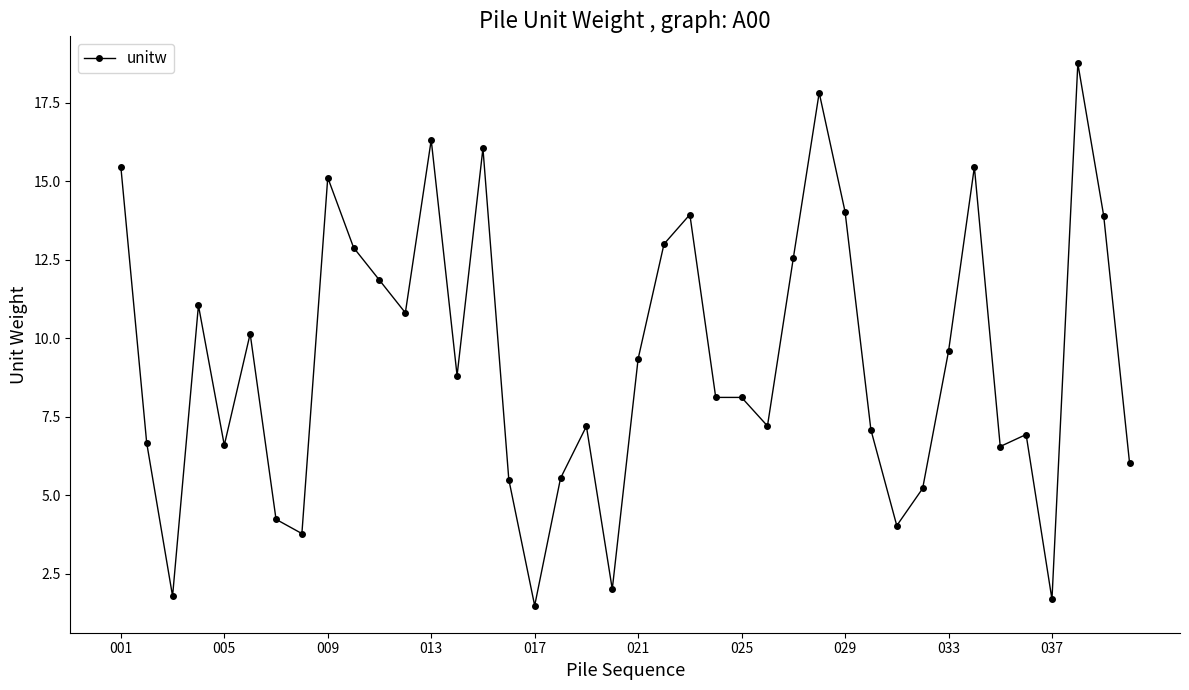

What is the sum of all values?

372.6